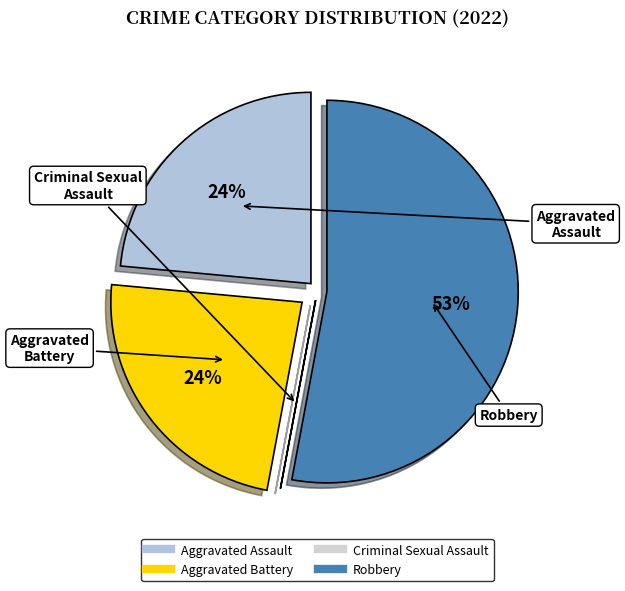

What is the ratio of the value at Aggravated Assault to the value at Aggravated Battery?

1.0